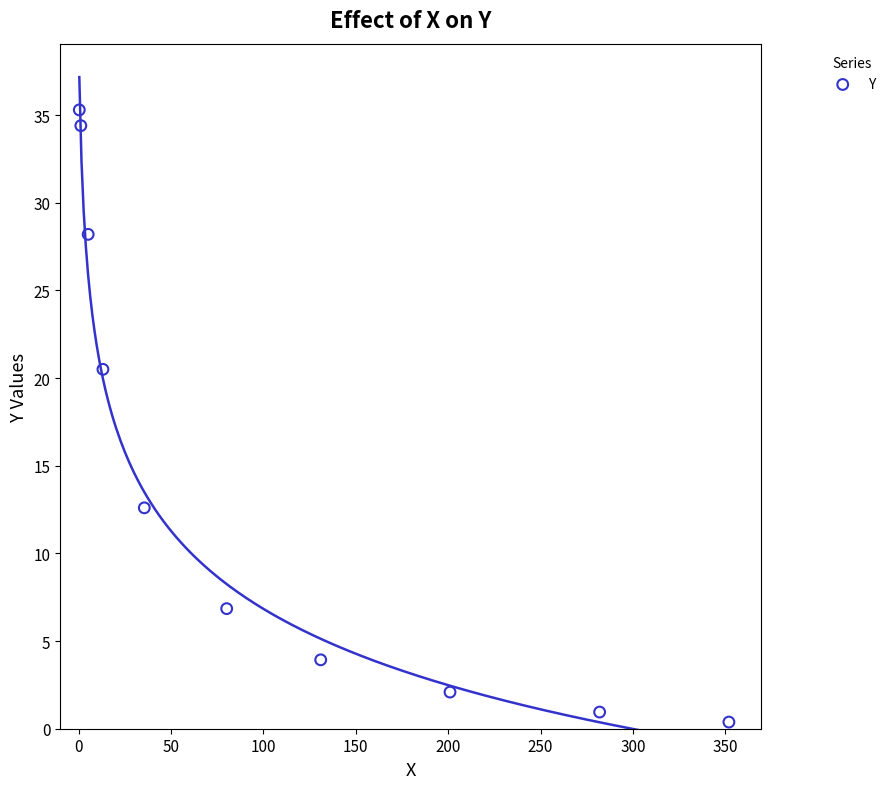

What is the average Y value?

14.5